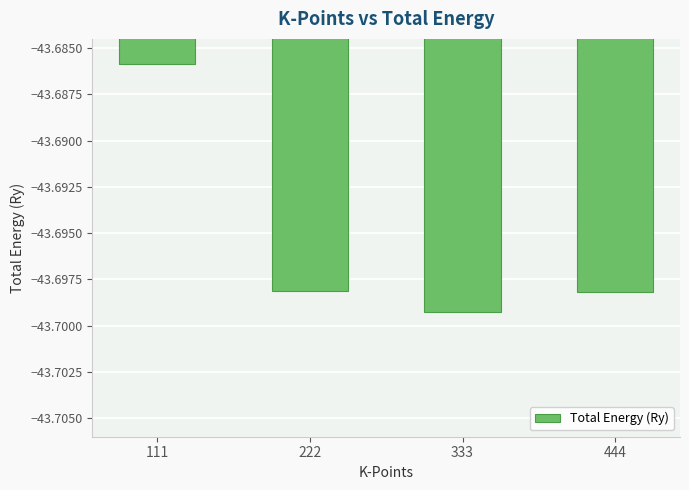

At which category does the chart reach its minimum across all series?

333